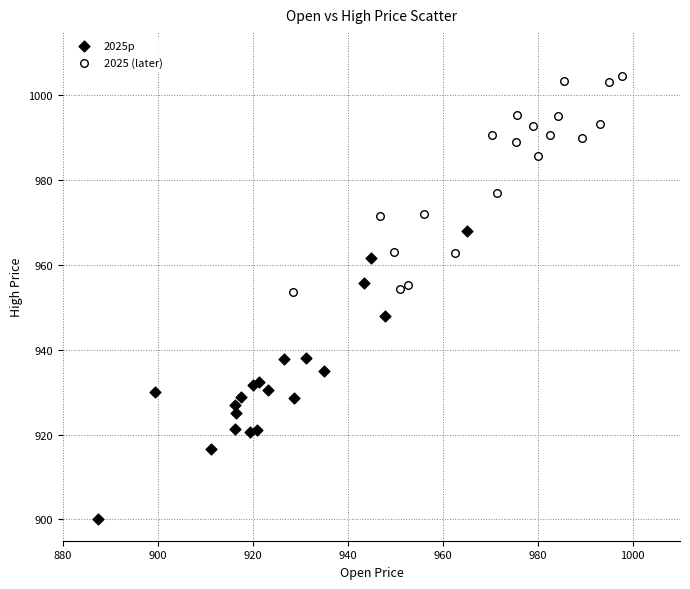

Which series reaches the minimum Y coordinate?

2025p